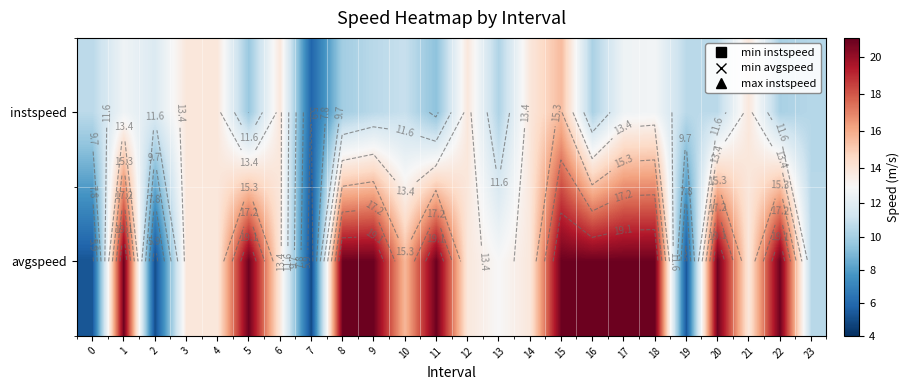

At which category is the sum across all series the highest?

15